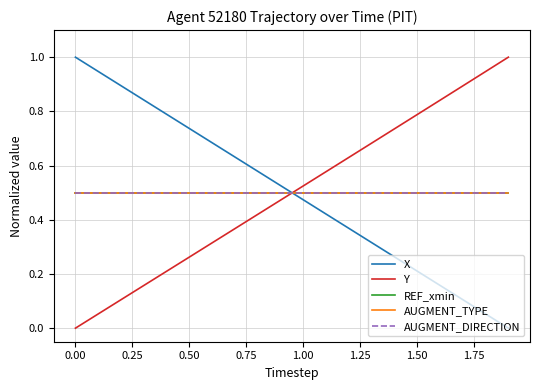

What is the minimum value for AUGMENT_TYPE?

0.5